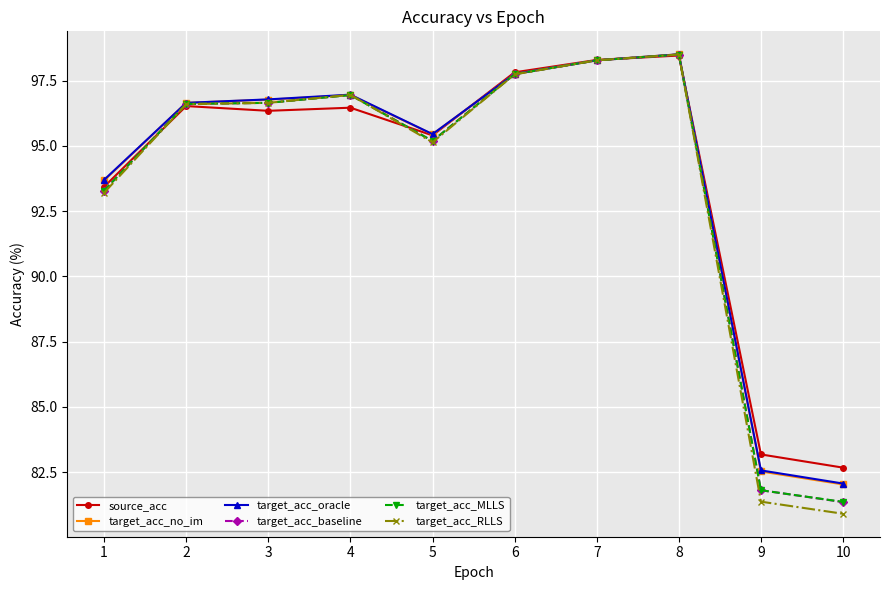

How many values in the target_acc_MLLS series exceed 96?

6